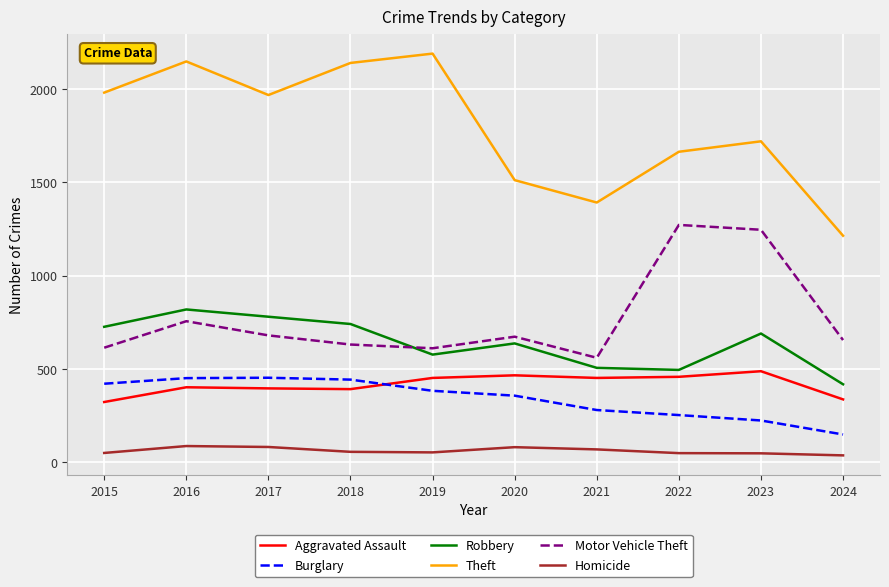

What is the greatest value displayed?

2190